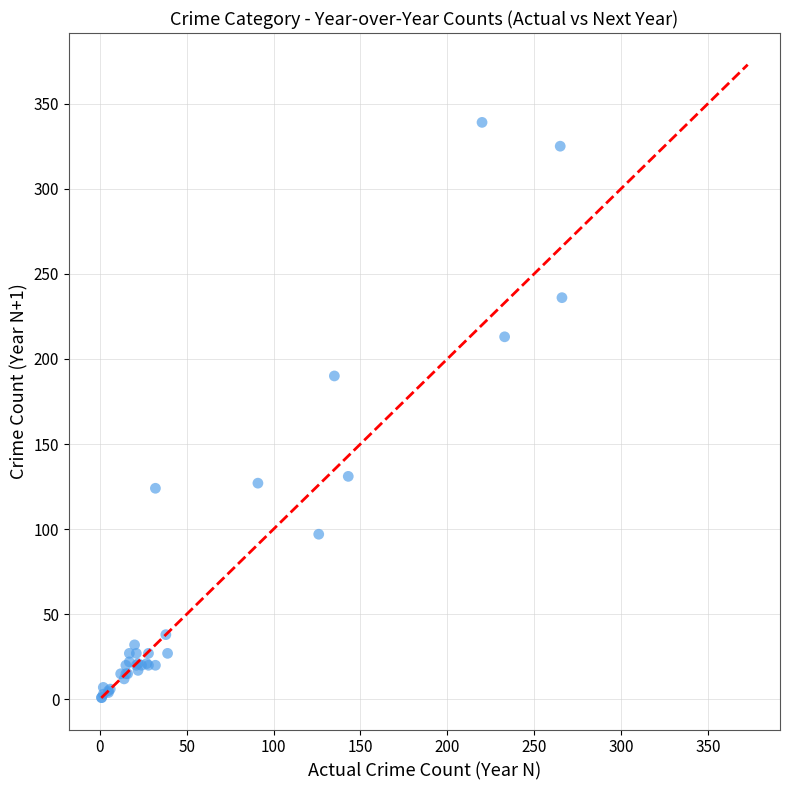

What Y value in the scatter plot is closest to 170?

190